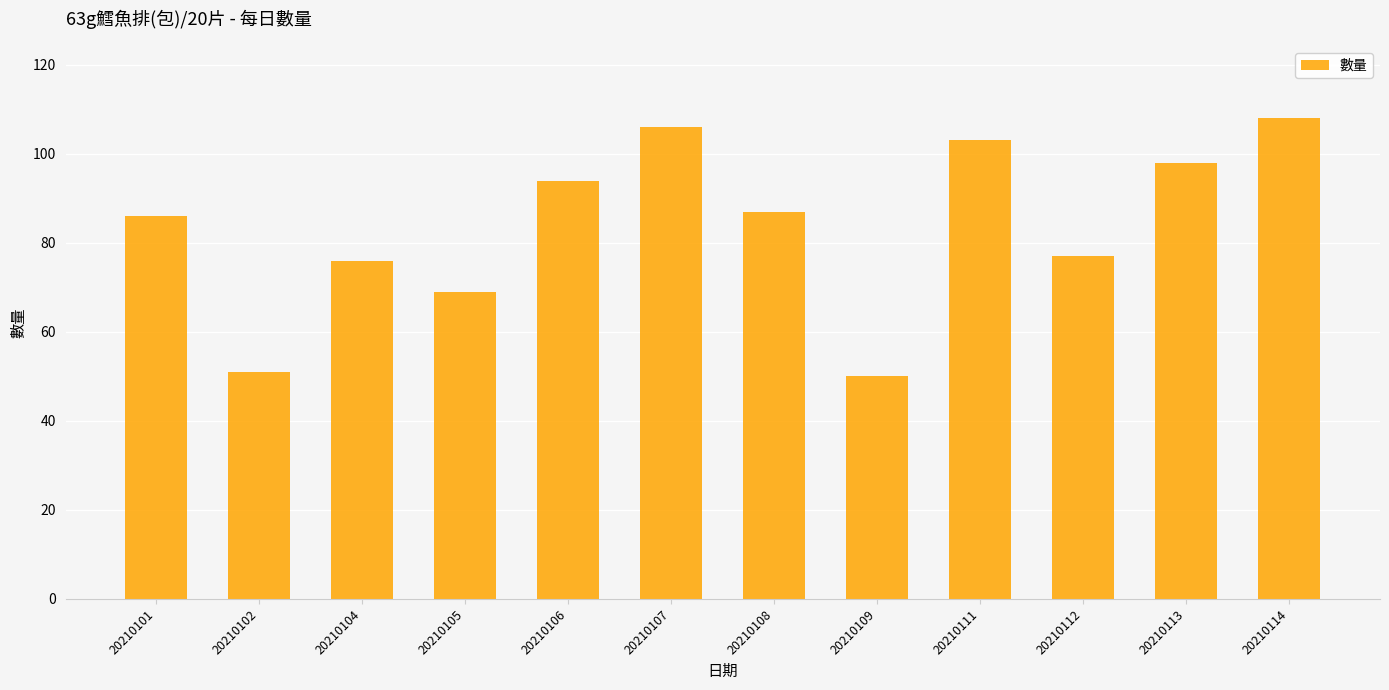

Where does the data first go above 87?

20210106